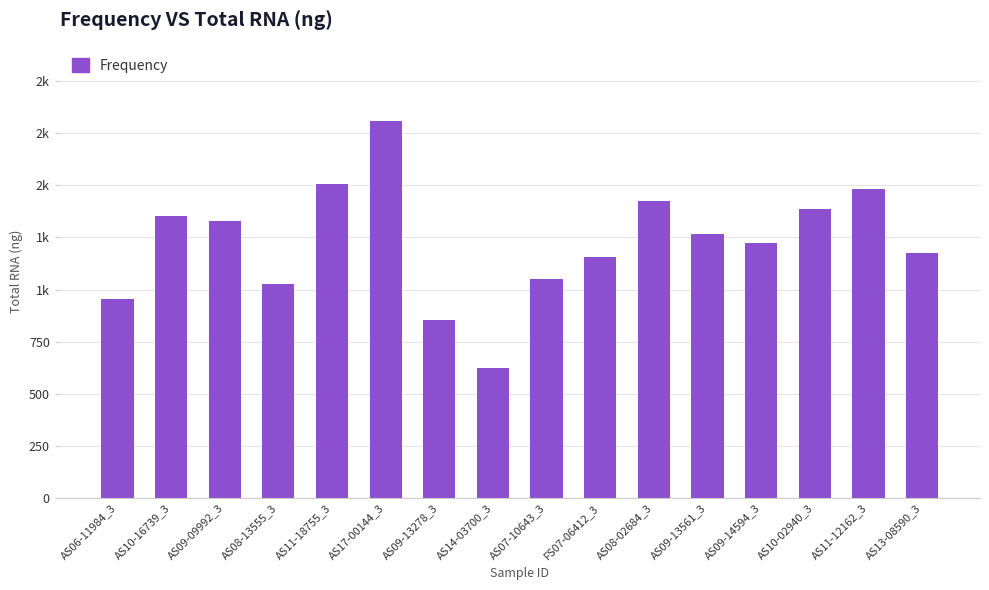

Reading left to right, what are all the values shown in this chart?

AS06-11984_3=955.0	AS10-16739_3=1355.0	AS09-09992_3=1330.0	AS08-13555_3=1025.0	AS11-18755_3=1505.0	AS17-00144_3=1810.0	AS09-13278_3=855.0	AS14-03700_3=625.0	AS07-10643_3=1050.0	FS07-06412_3=1156.5	AS08-02684_3=1426.5	AS09-13561_3=1267.5	AS09-14594_3=1222.5	AS10-02940_3=1384.5	AS11-12162_3=1485.0	AS13-08590_3=1176.0